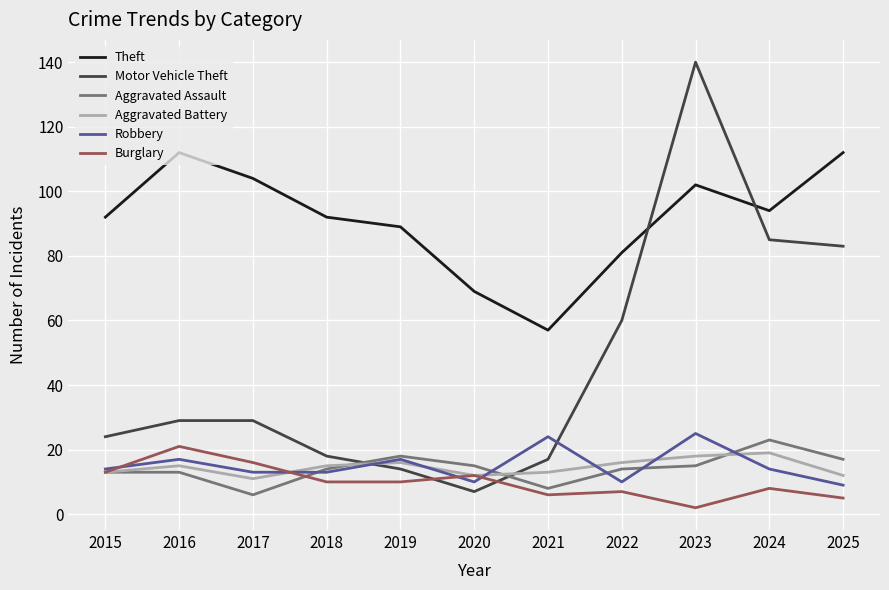

What is the difference between the maximum and minimum values in the Theft series?

55